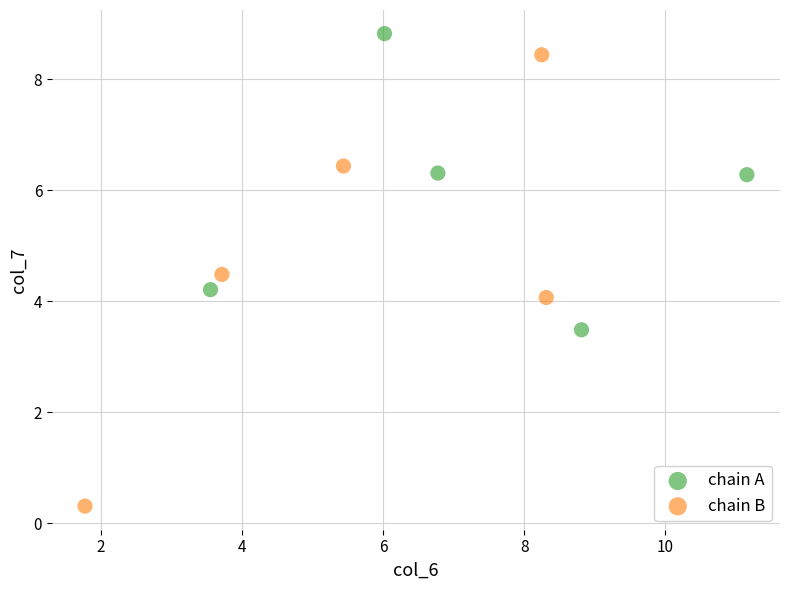

What are all the series names shown in the legend?

chain A, chain B